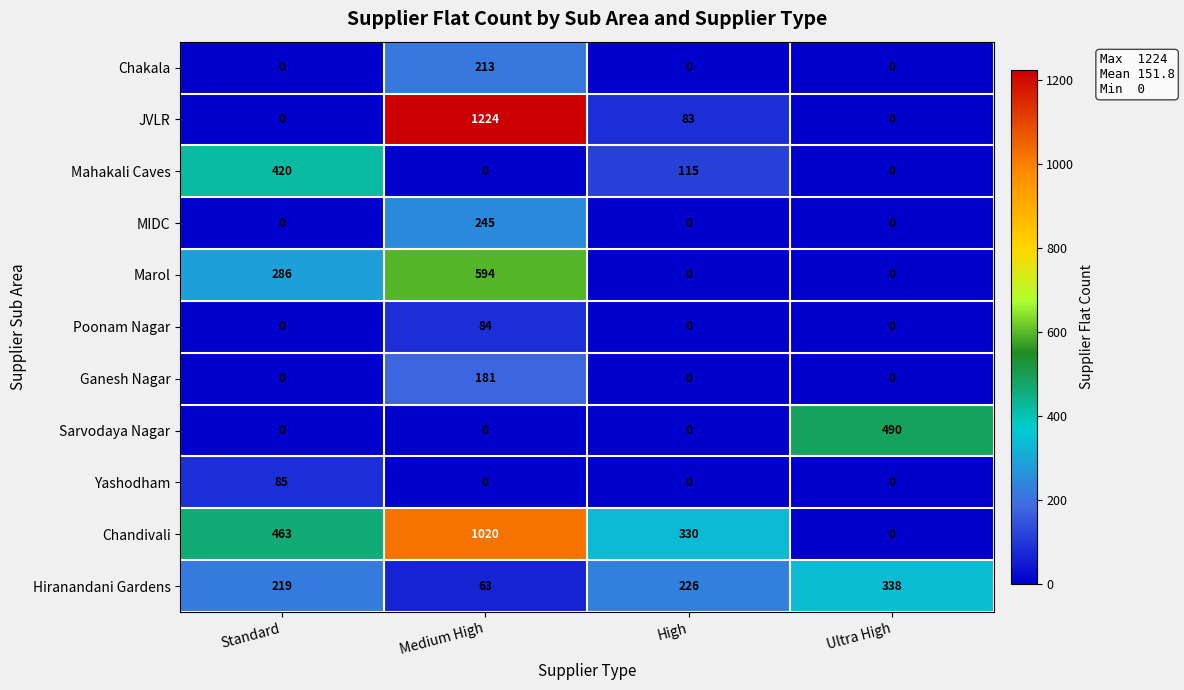

True or false: Mahakali Caves has a value of 48 at High.

False